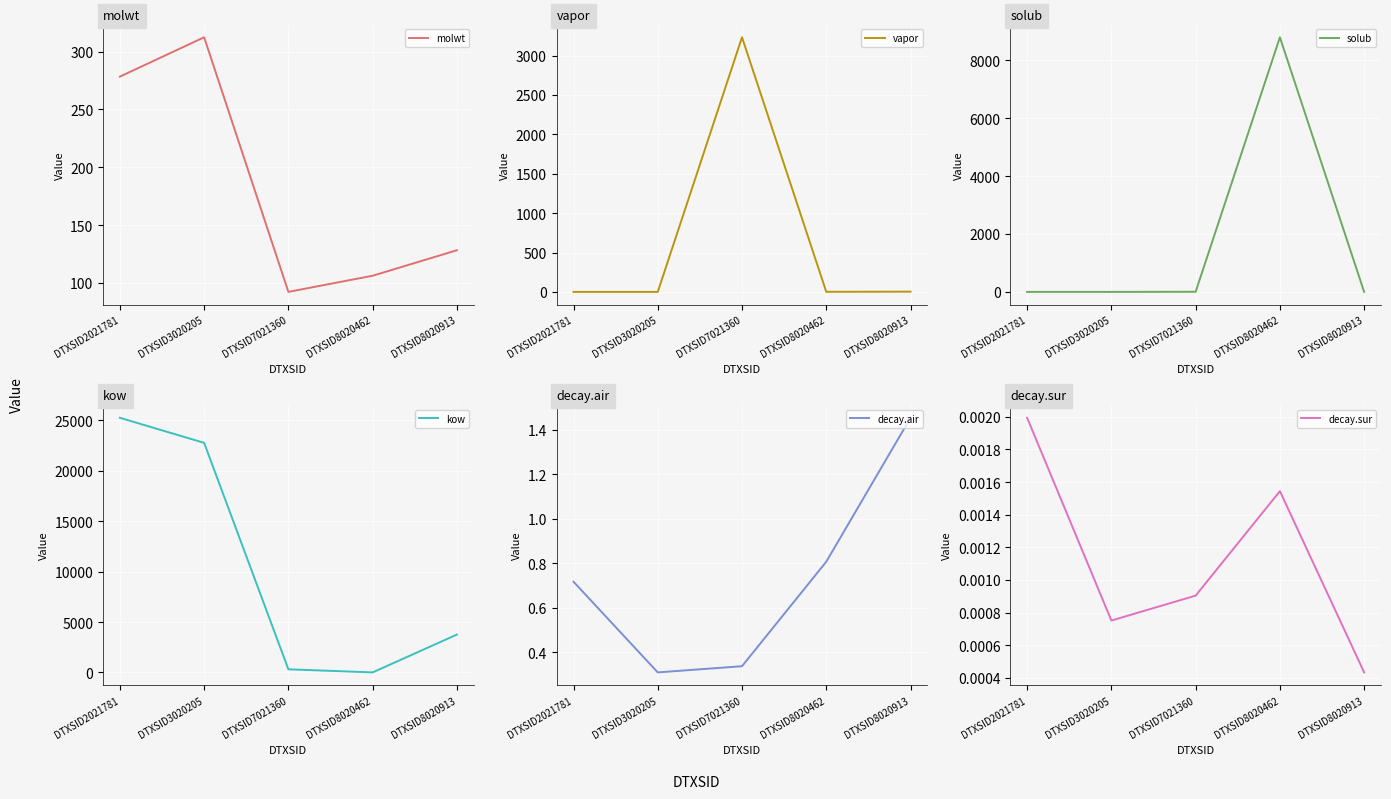

Rank the series at DTXSID8020913 from highest to lowest value.

kow, molwt, vapor, decay.air, solub, decay.sur